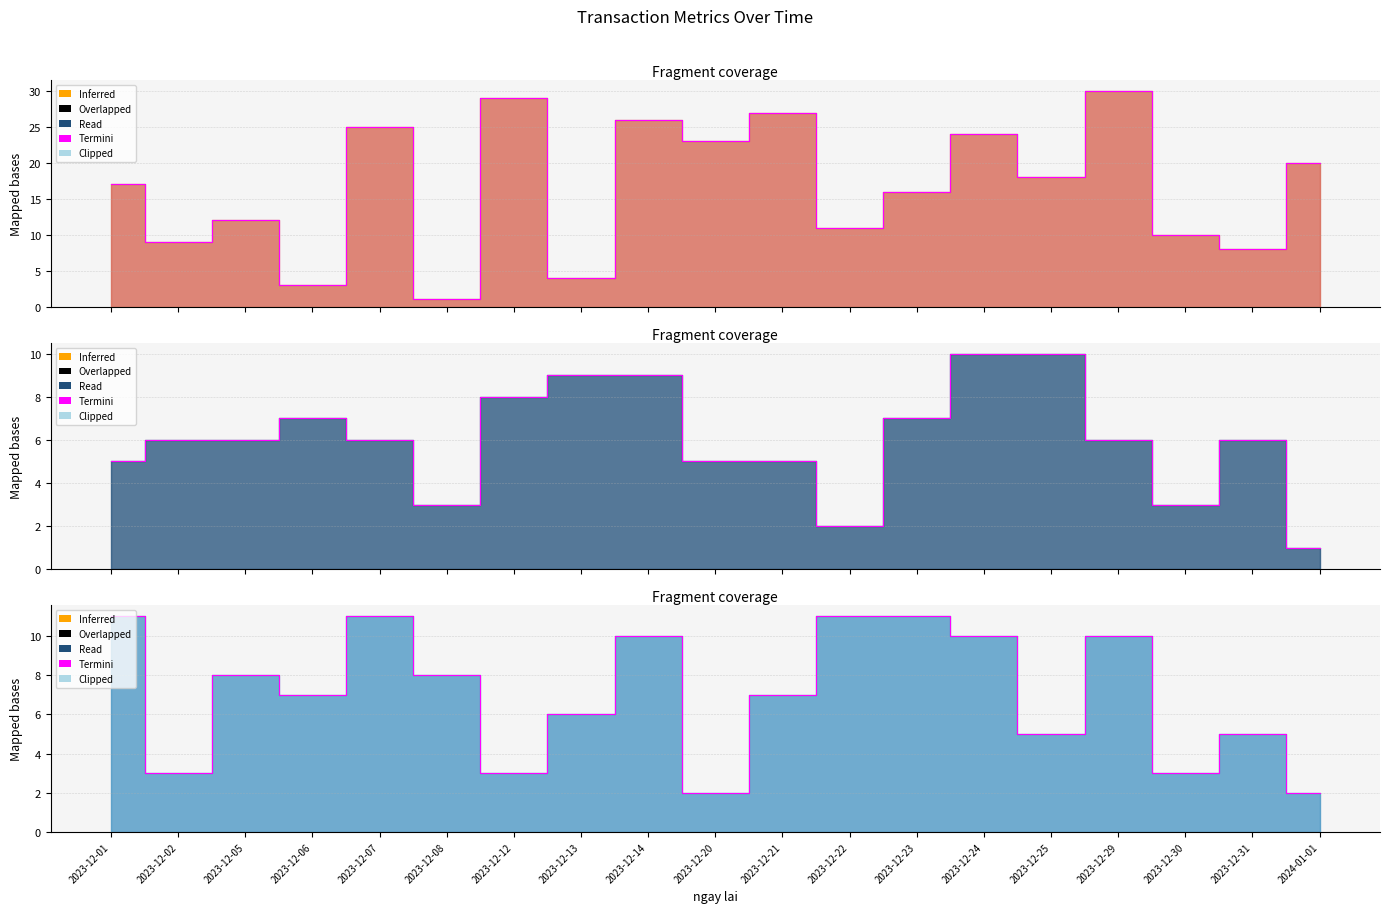

At which label does ID line reach its peak?

2023-12-29